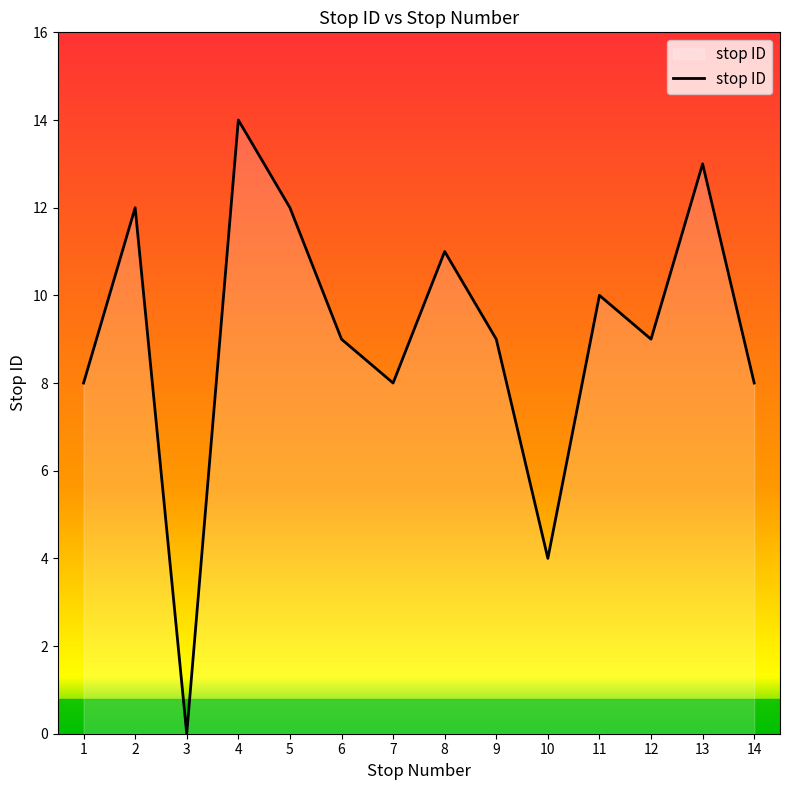

Reading left to right, transcribe all the data shown in this chart.

8	12	0	14	12	9	8	11	9	4	10	9	13	8